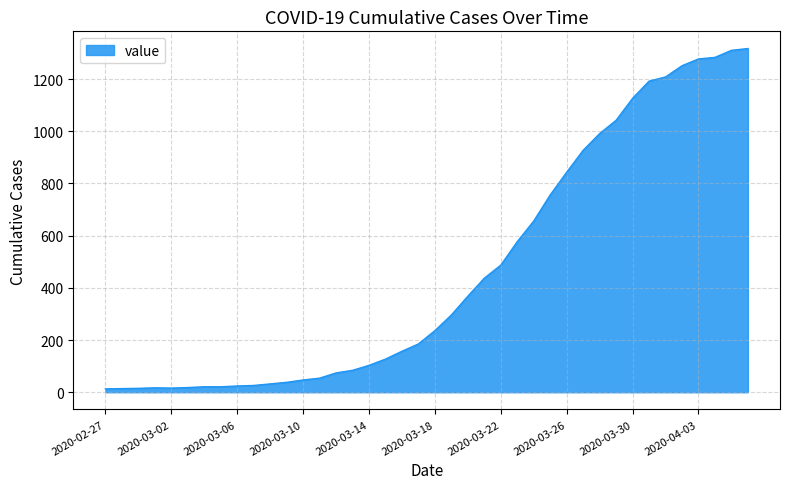

How many lines are shown in the chart?

1